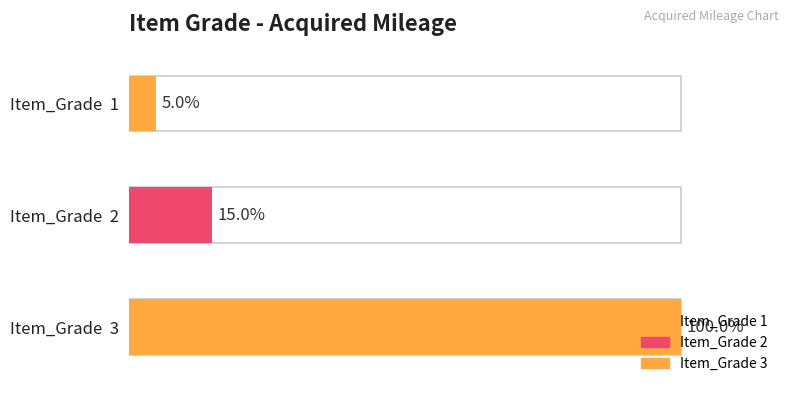

List the labels in order of value, largest first.

3, 2, 1